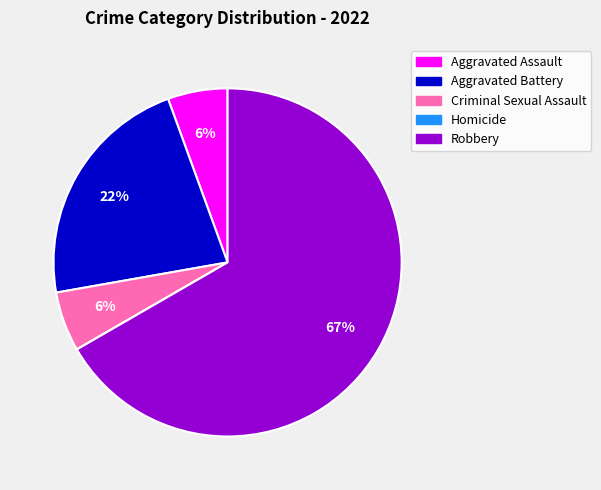

Is there any slice that represents more than half of the pie?

Yes